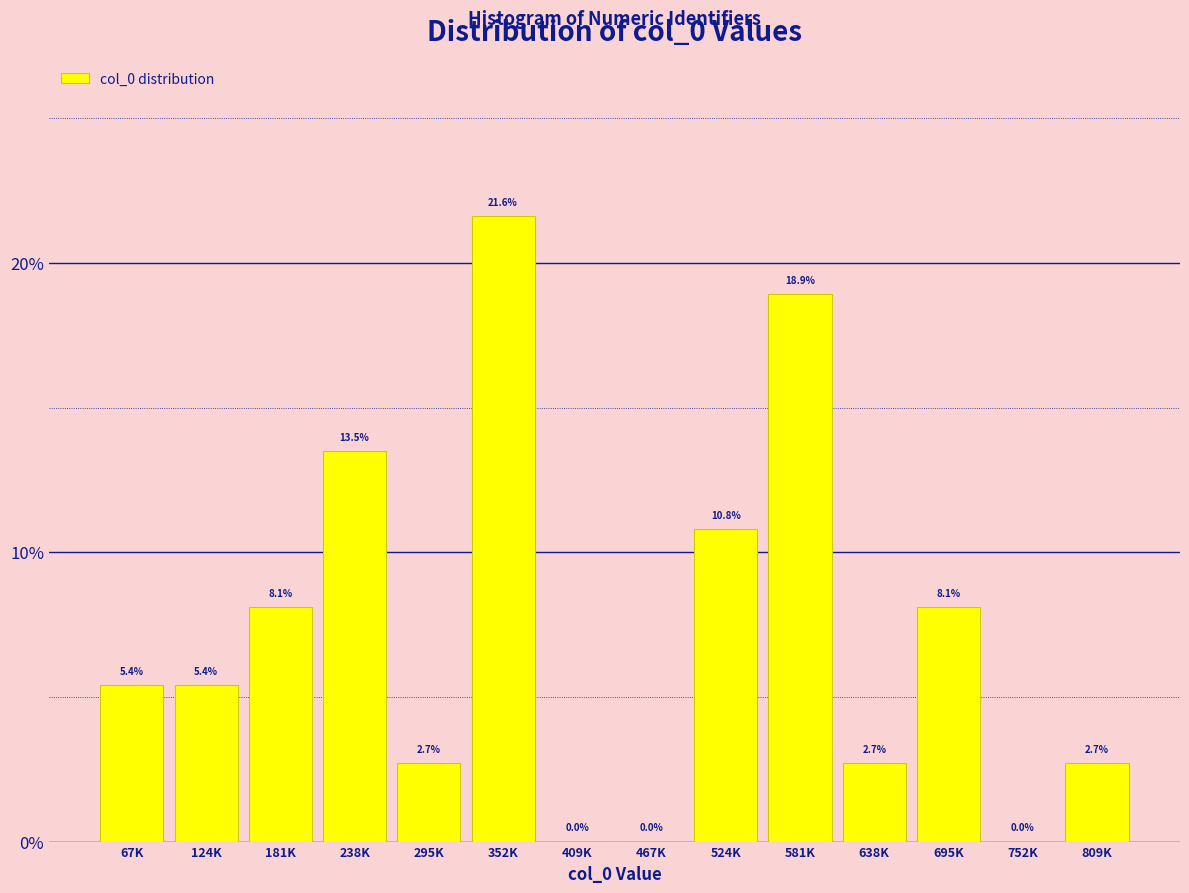

Reading right to left, list all the values displayed in this chart.

809K=2.7	752K=0.0	695K=8.1	638K=2.7	581K=18.9	524K=10.8	467K=0.0	409K=0.0	352K=21.6	295K=2.7	238K=13.5	181K=8.1	124K=5.4	67K=5.4